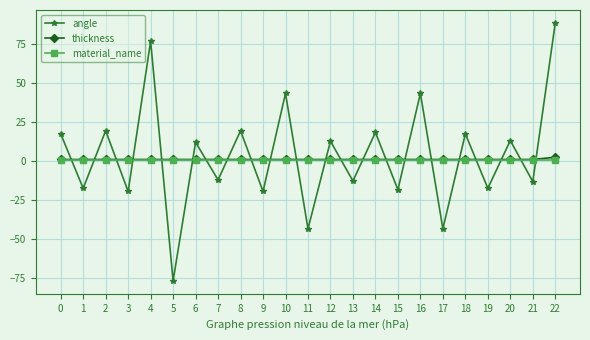

What is the value of the thickness point at the 6th from the left?

1.0